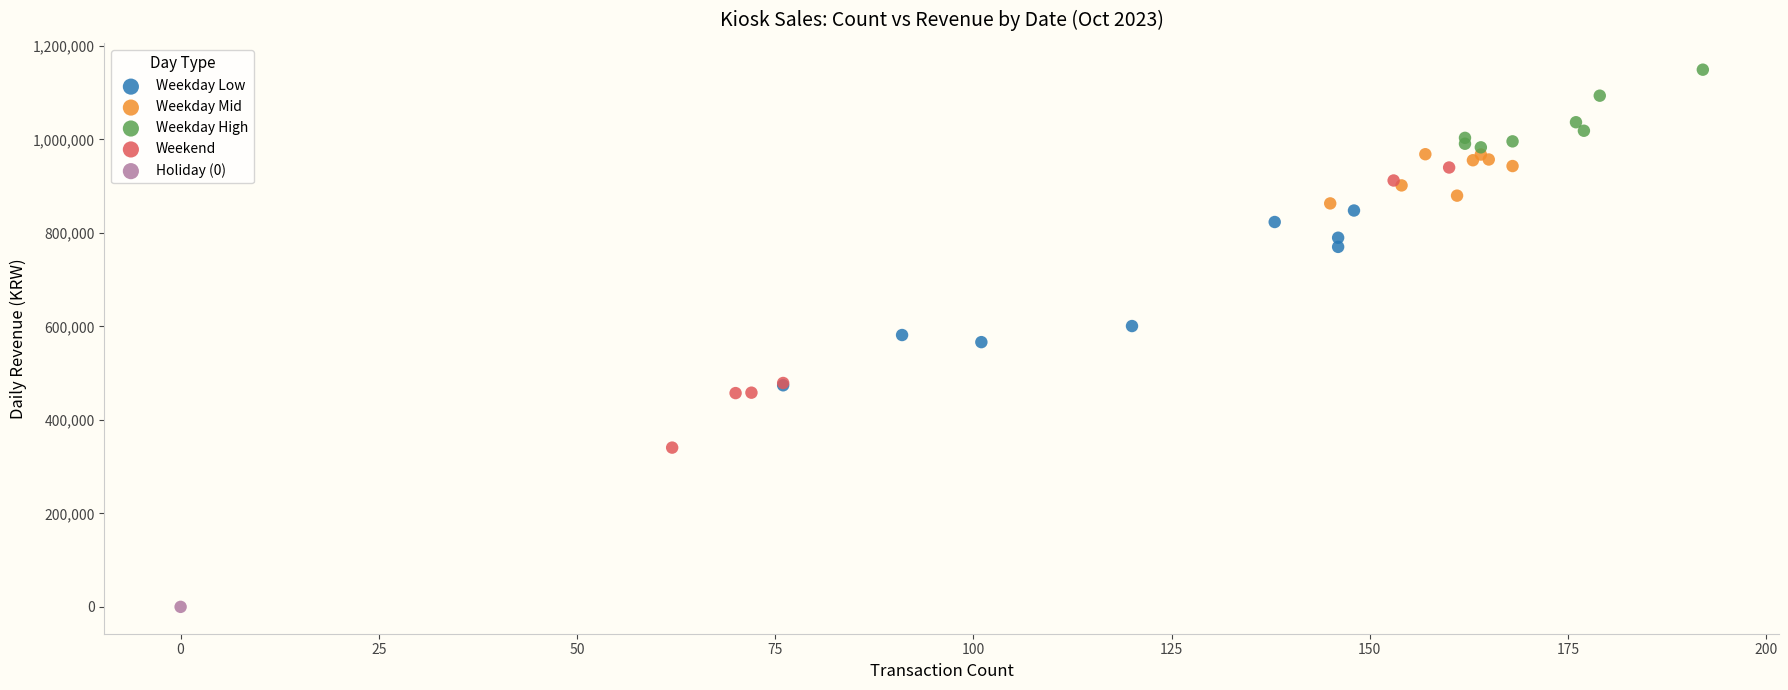

Which series reaches the minimum Y coordinate?

Holiday (0)